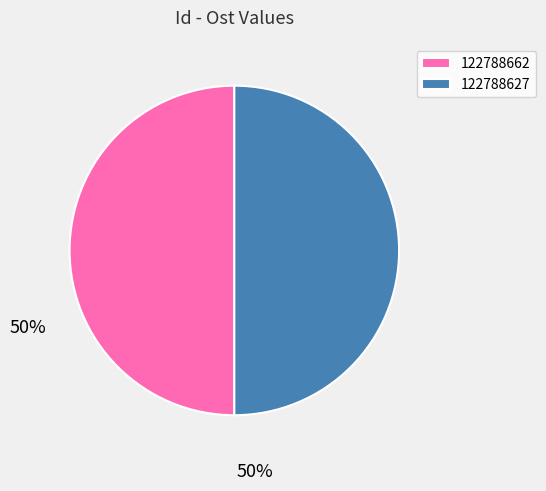

True or false: 122788627 accounts for 50% of the total.

True